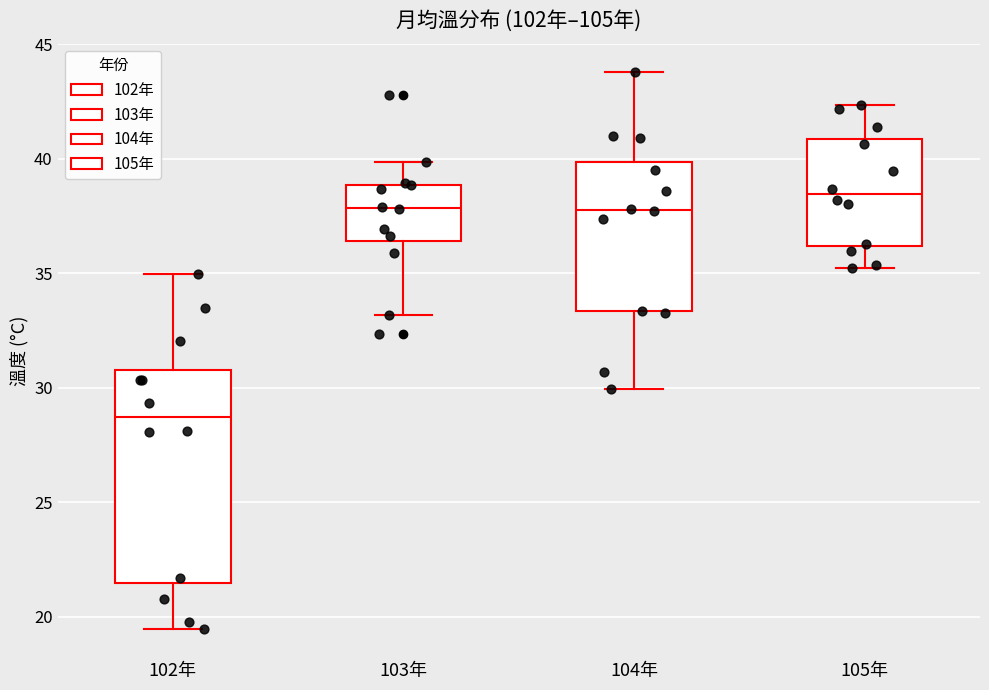

Which box's median line is the lowest?

102年